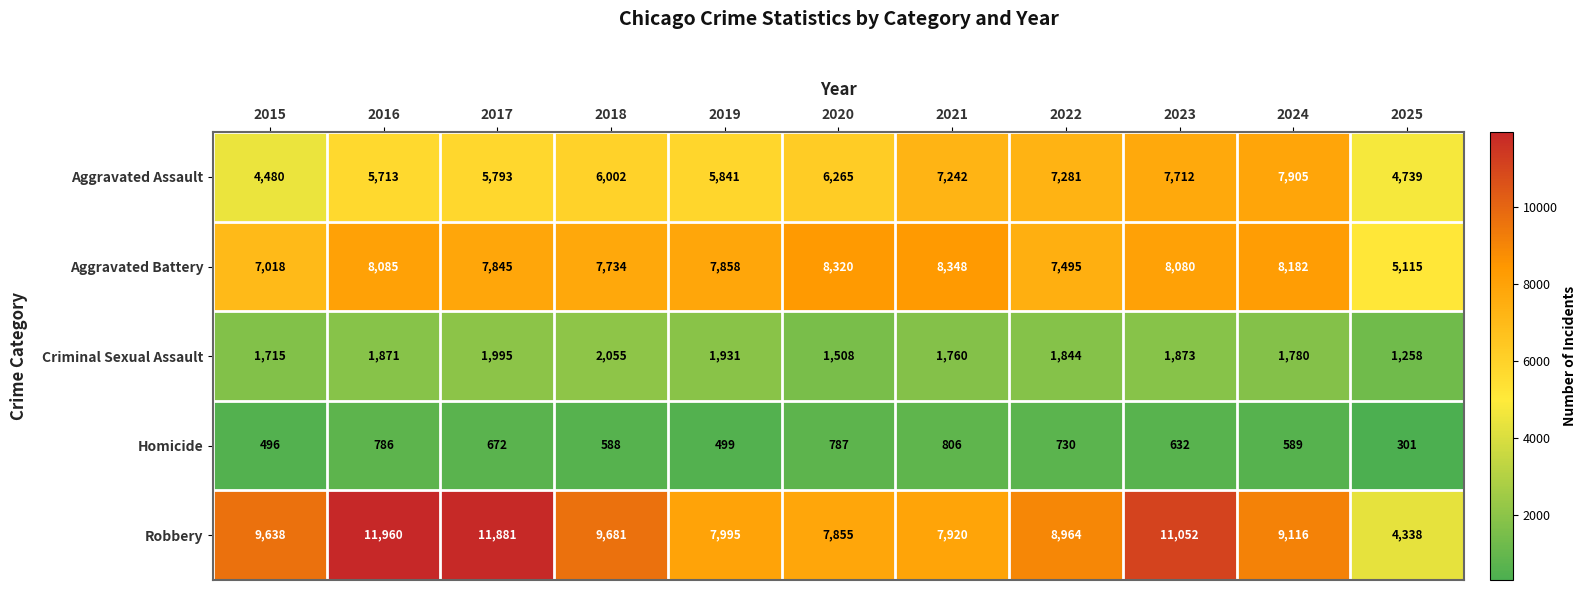

What is the difference between the maximum and second lowest values in the Criminal Sexual Assault series?

547